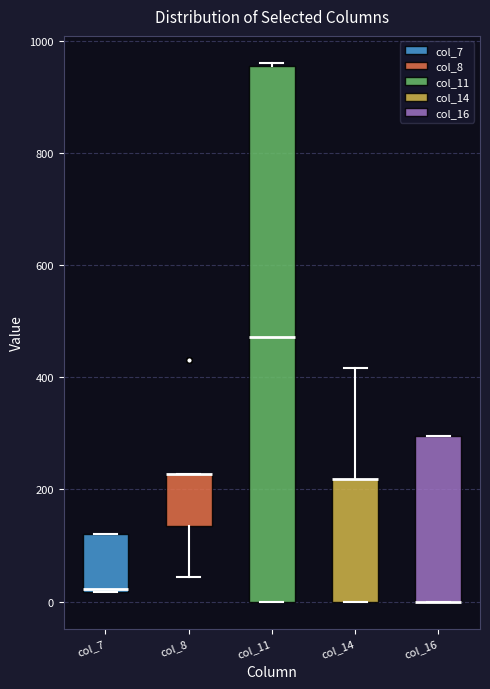

Where is the lower edge of the box for col_16 on the y-axis? The values are not printed on the chart, so give them approximately, as read against the axis.

0